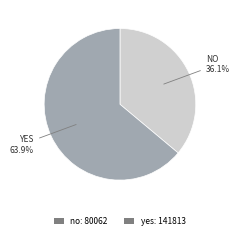

Is it true that yes is 64% of the pie?

True